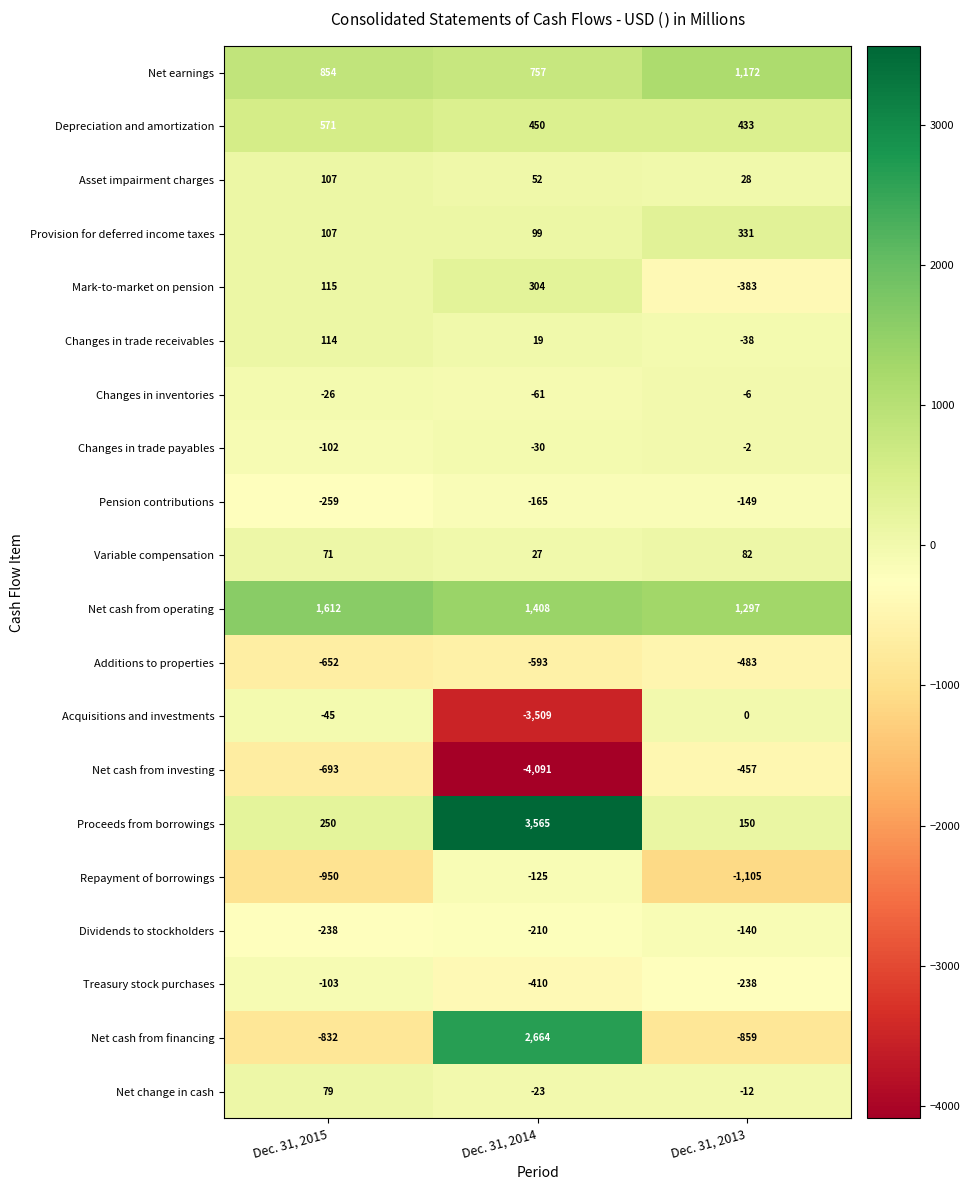

True or false: Repayment of borrowings has a value of -82 at Dec. 31, 2014.

False